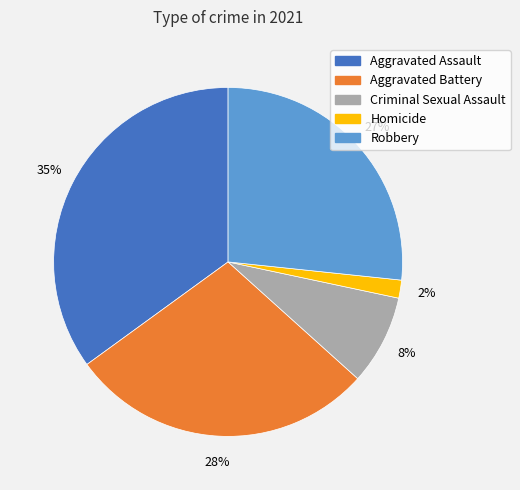

Is there any slice that represents more than half of the pie?

No